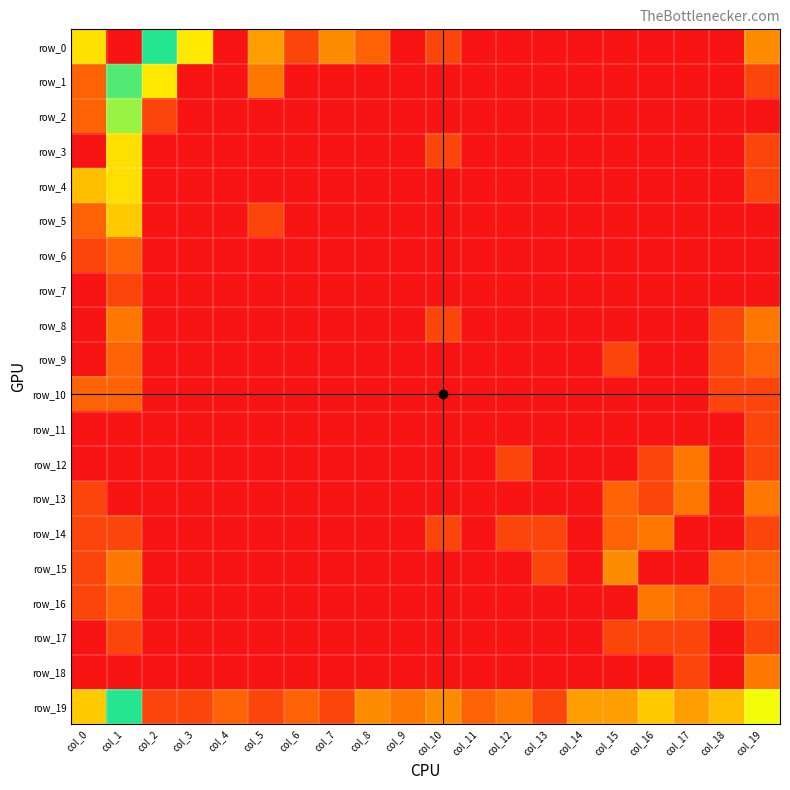

What is the difference between the row_14 values at col_19 and col_8?

0.7